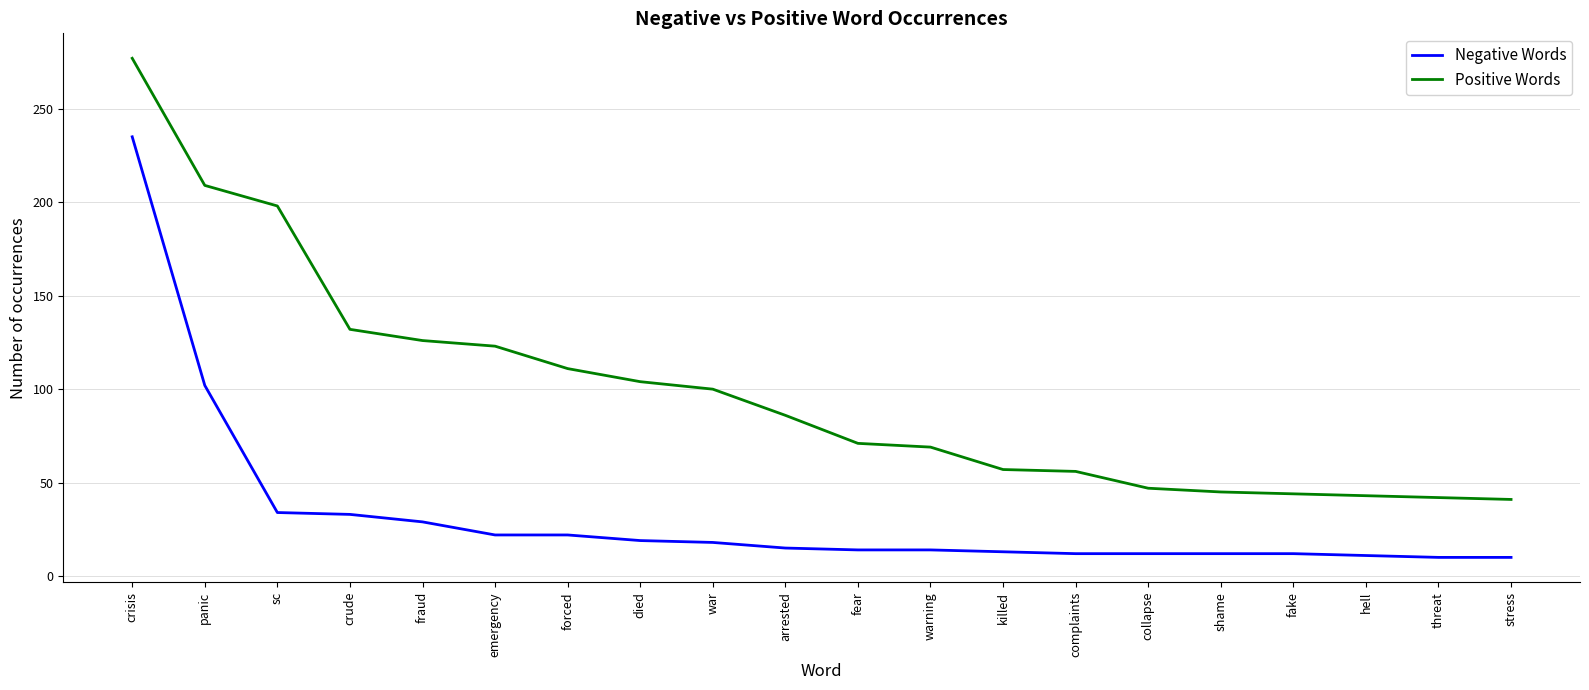

What position from the left is hell?

18